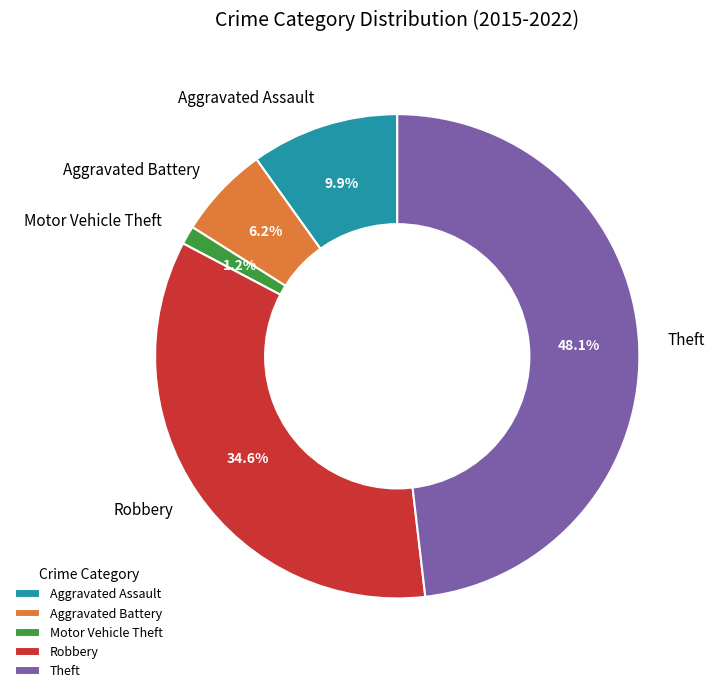

What percentage is NOT represented by Aggravated Battery?

93.8%